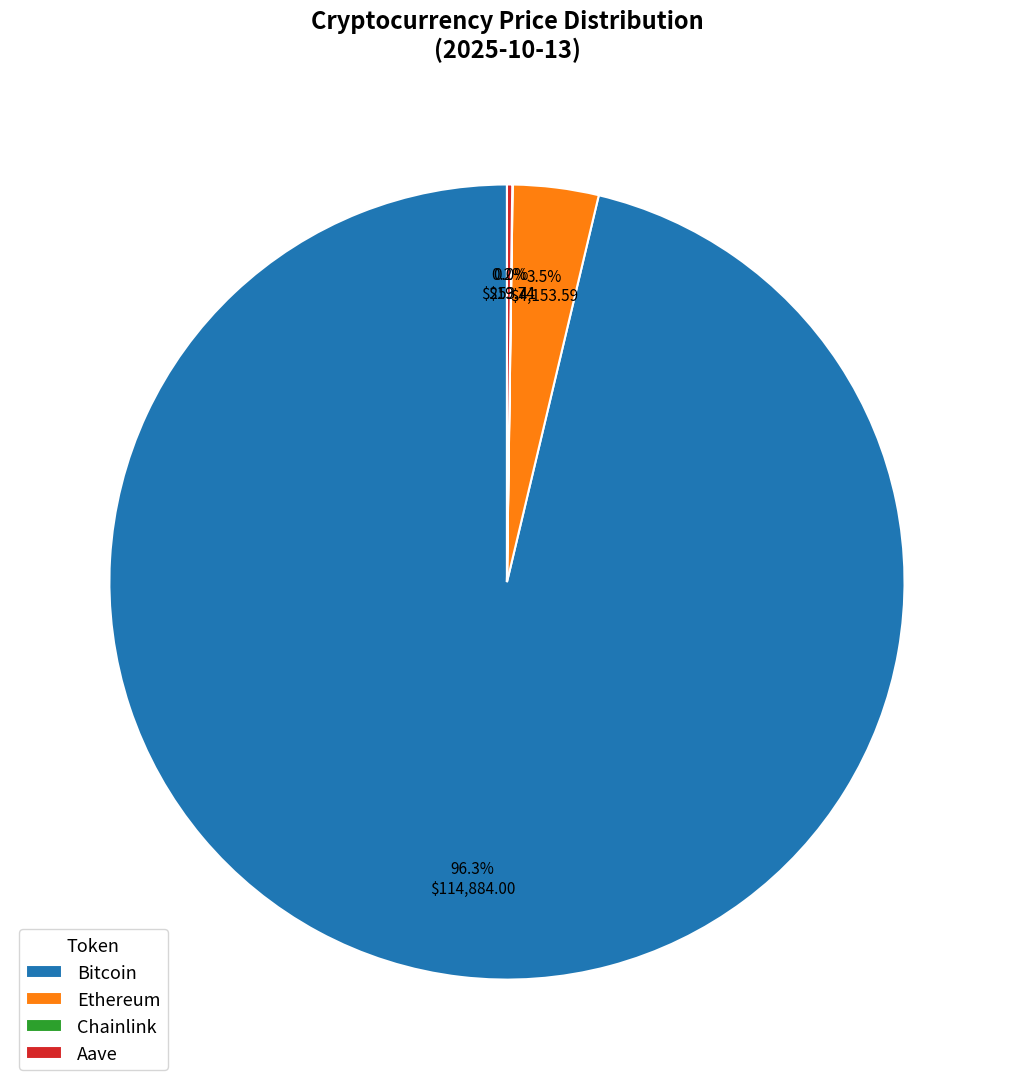

Which category has the biggest portion of the pie?

Bitcoin